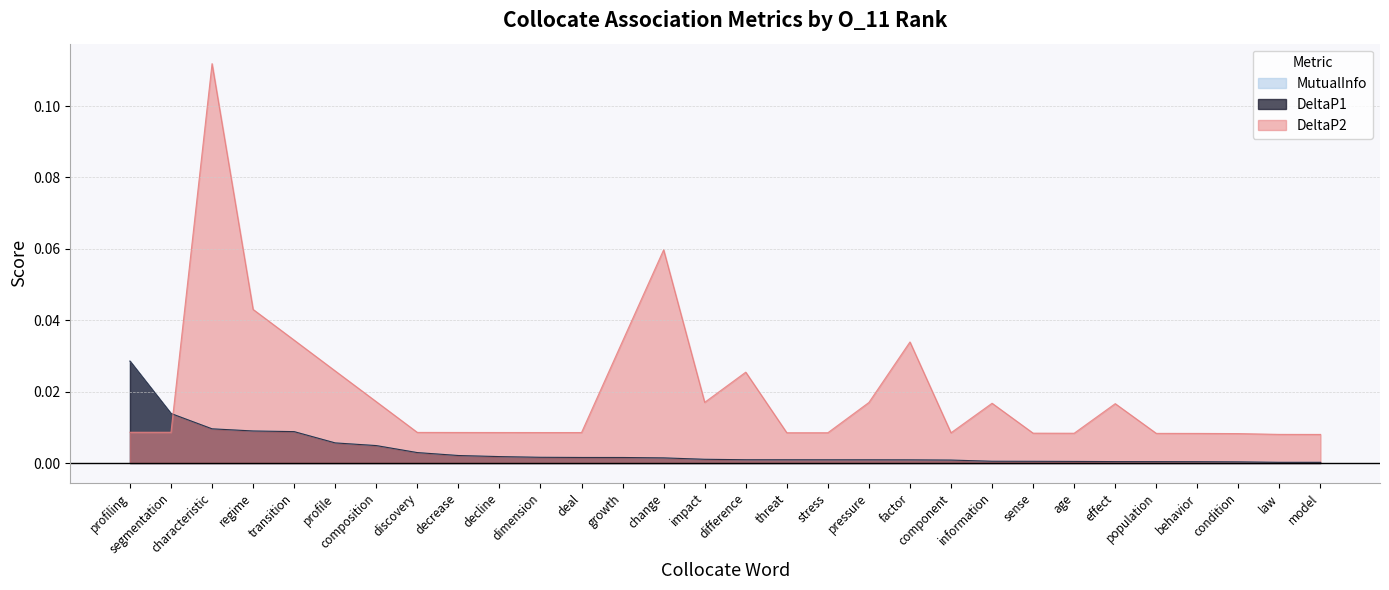

What is the highest value of the DeltaP2 series?

0.1